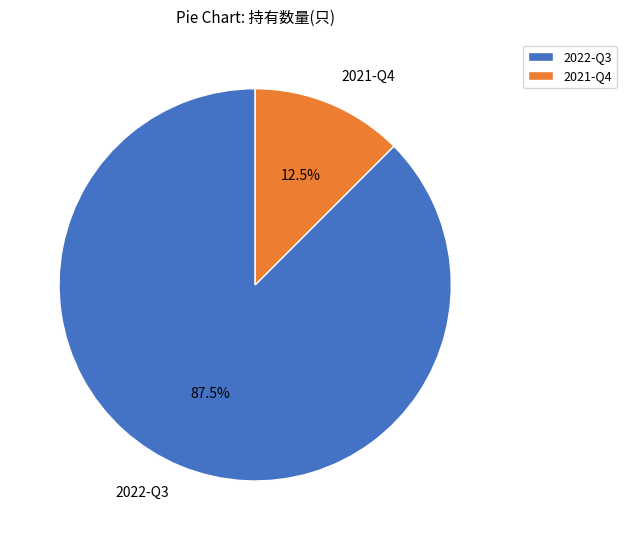

Do 2022-Q3 and 2021-Q4 together represent more than half of the pie?

Yes